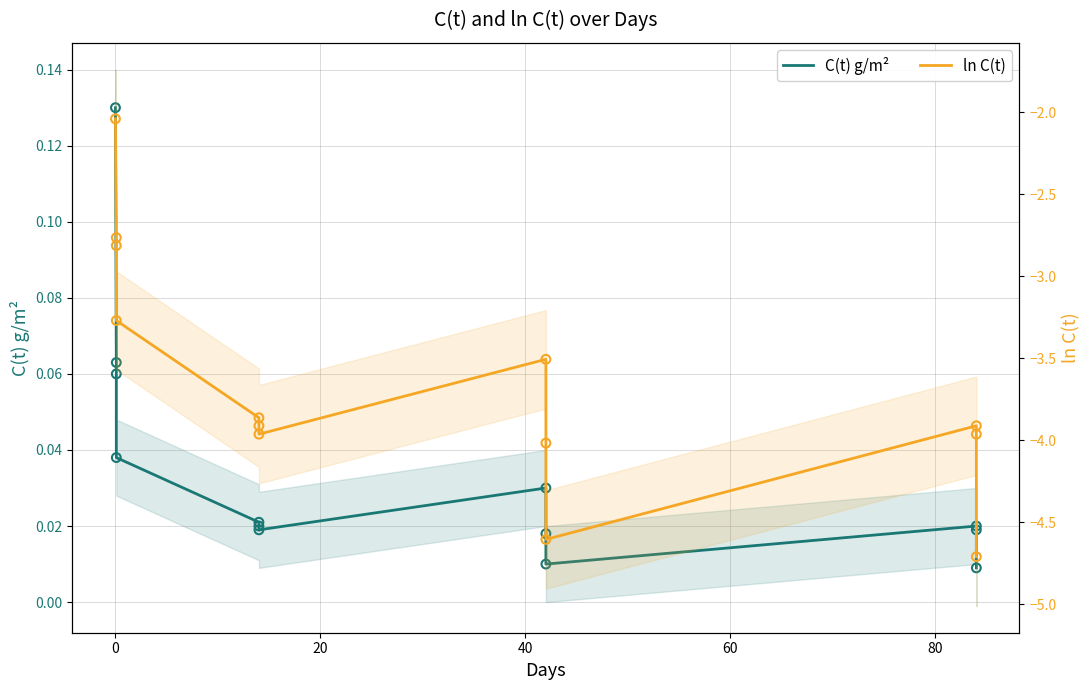

Which series contains the lowest Y value?

ln C(t)